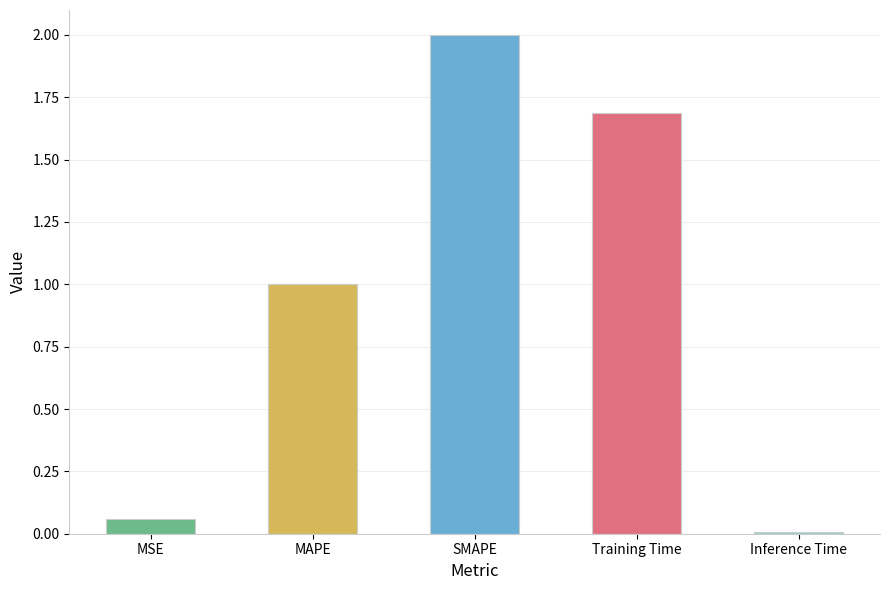

How many values are below 1?

2